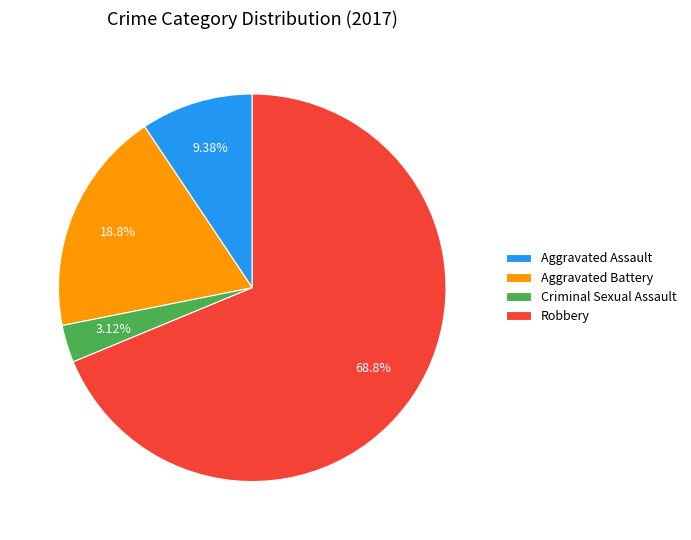

Do Aggravated Assault and Robbery together represent more than half of the pie?

Yes